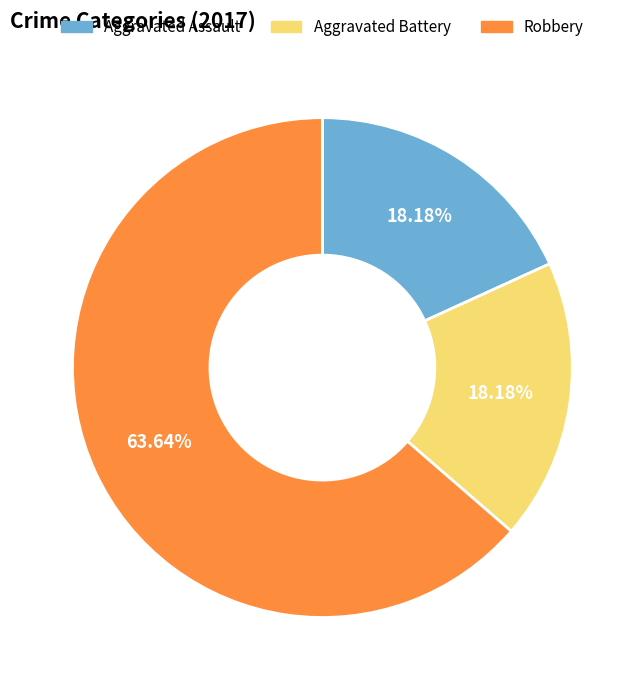

What is the ratio of the value at Robbery to the value at Aggravated Assault?

3.5